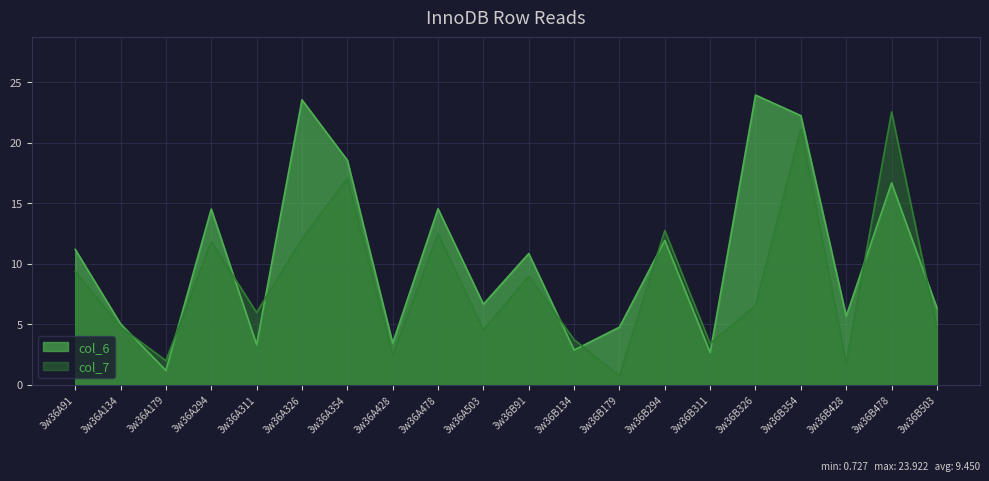

Which series changed the most between 3w36A311 and 3w36B354?

col_6